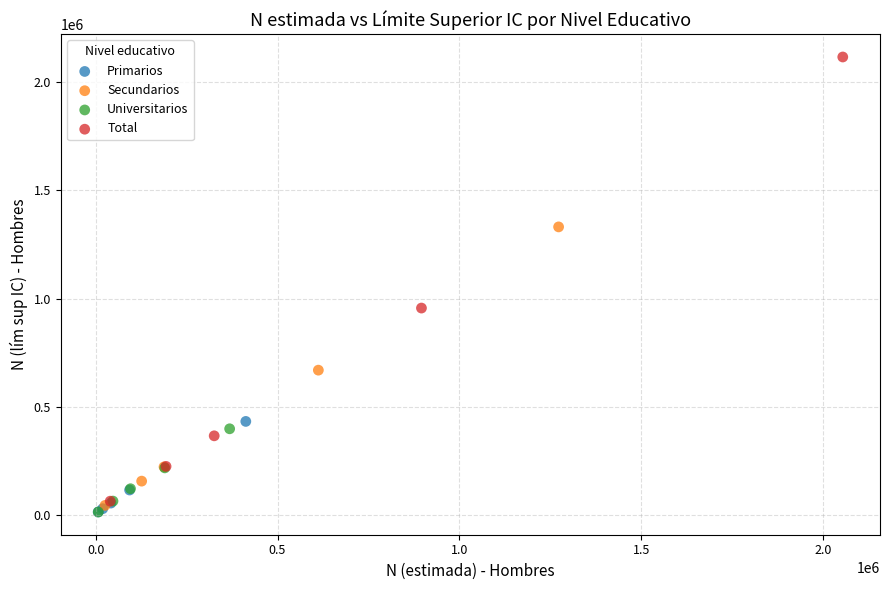

Which series contains the highest Y value?

Total